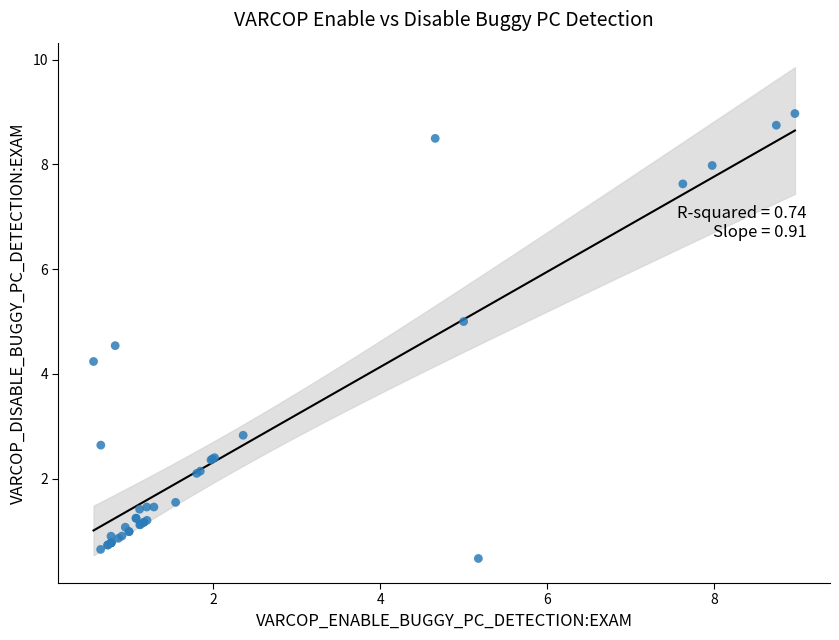

What Y value in the scatter plot is closest to 4?

4.2